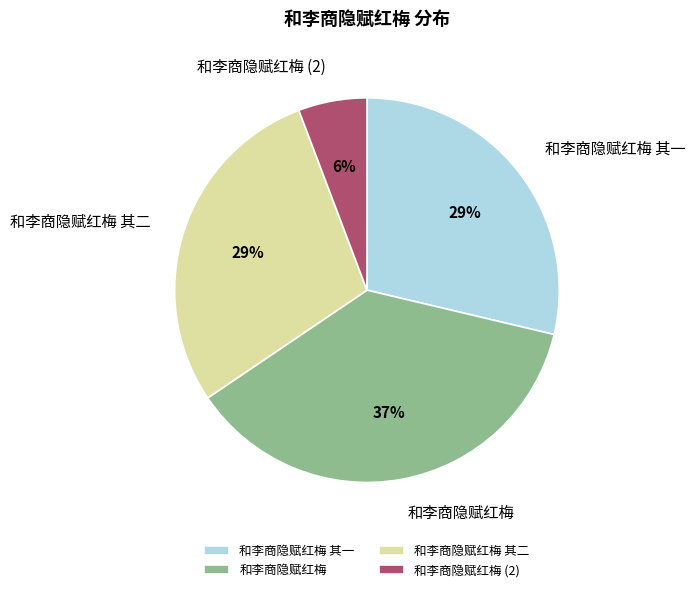

To the nearest percent, what is the difference between the largest and smallest slice percentages?

31%